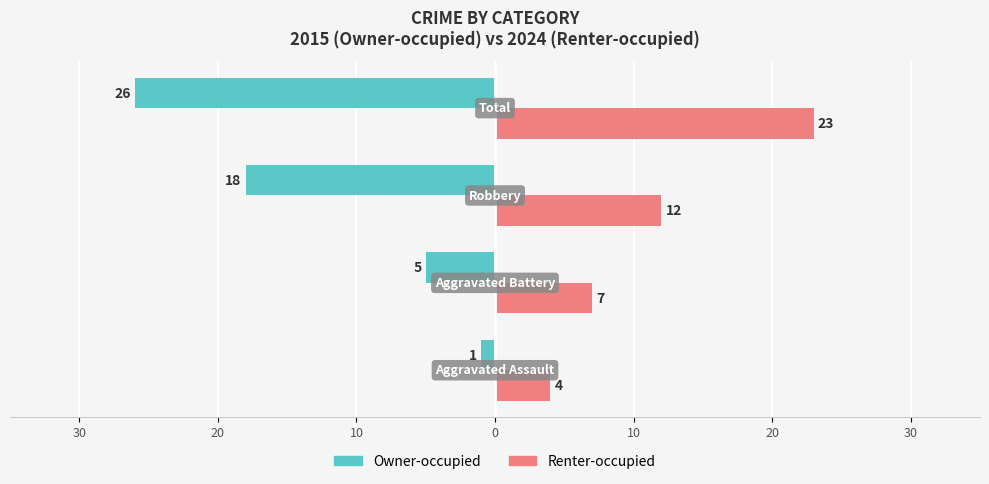

What are all the series names shown in the legend?

Owner-occupied, Renter-occupied